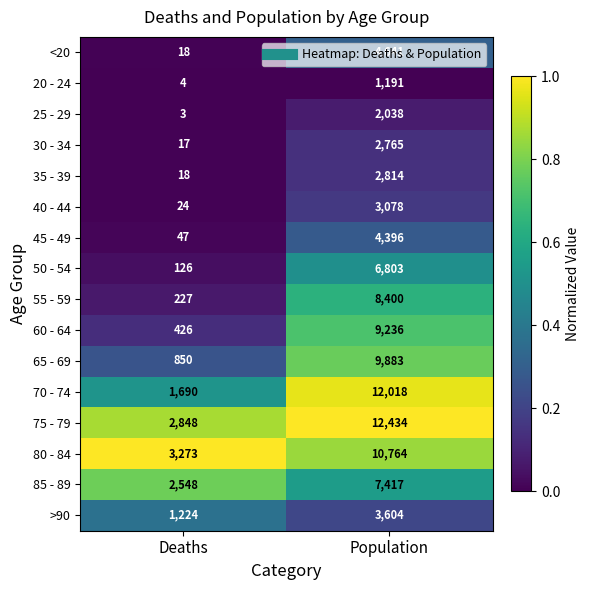

The value of 30 - 34 at Deaths is 6. True or false?

False